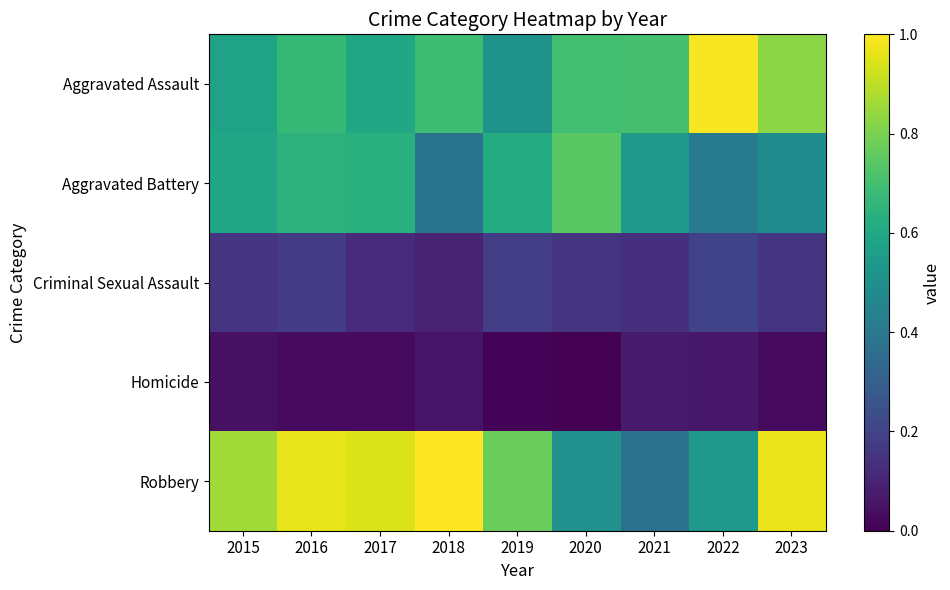

At how many categories does at least one series exceed 0?

9